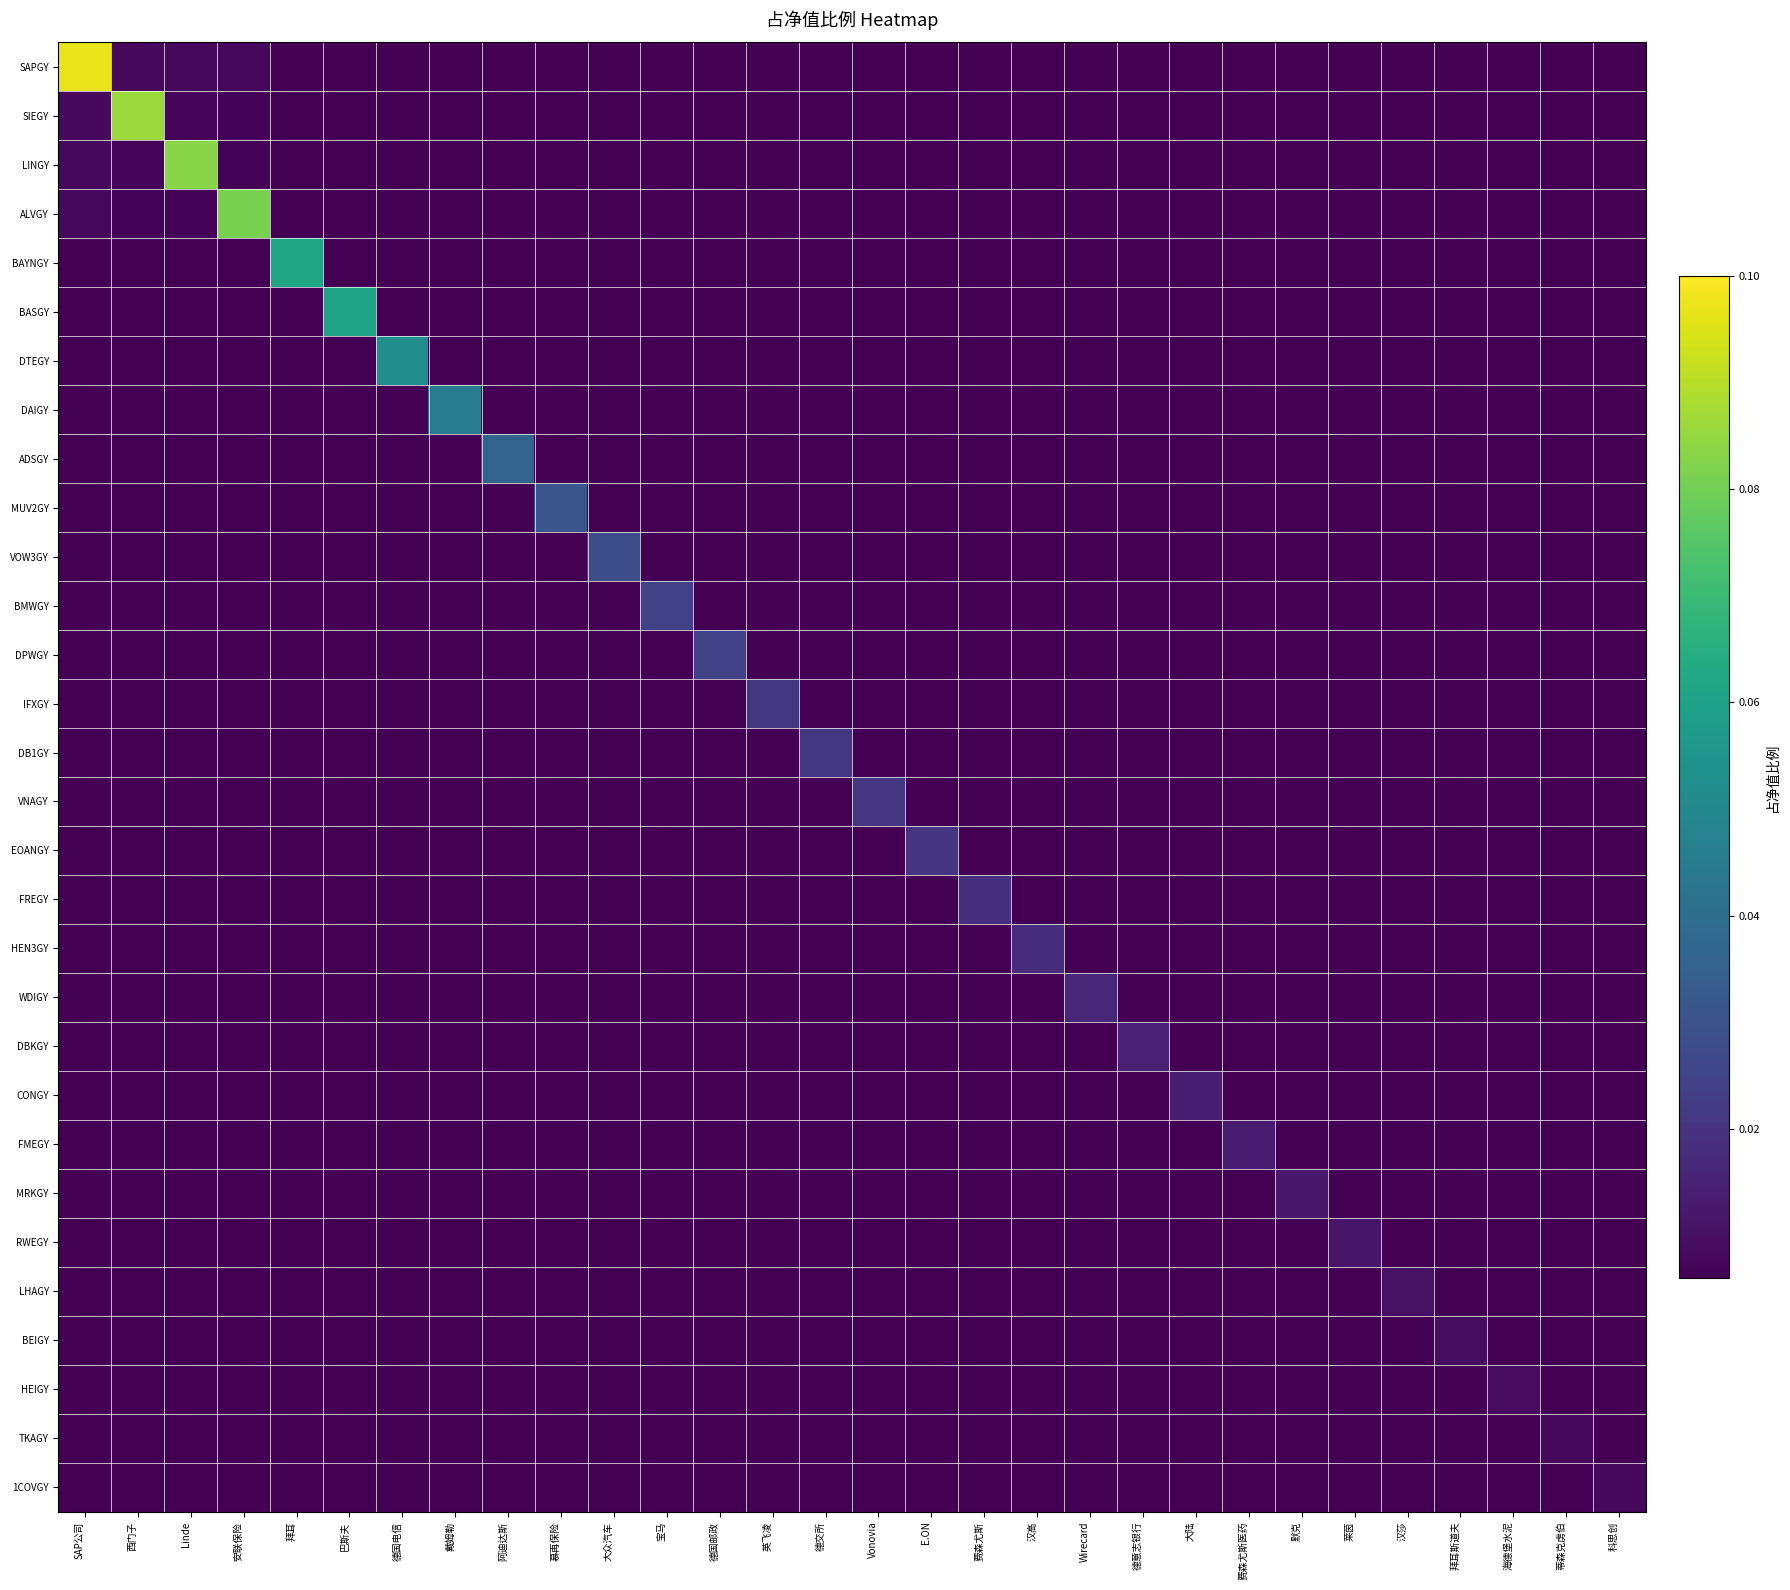

Between 大众汽车 and 德国电信, which is larger?

德国电信